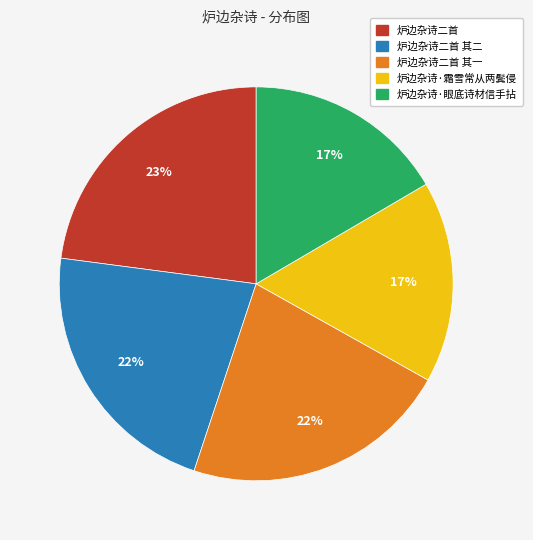

To the nearest percent, what is the difference between the 炉边杂诗二首 and 炉边杂诗·霜雪常从两鬓侵 slice percentages?

6%